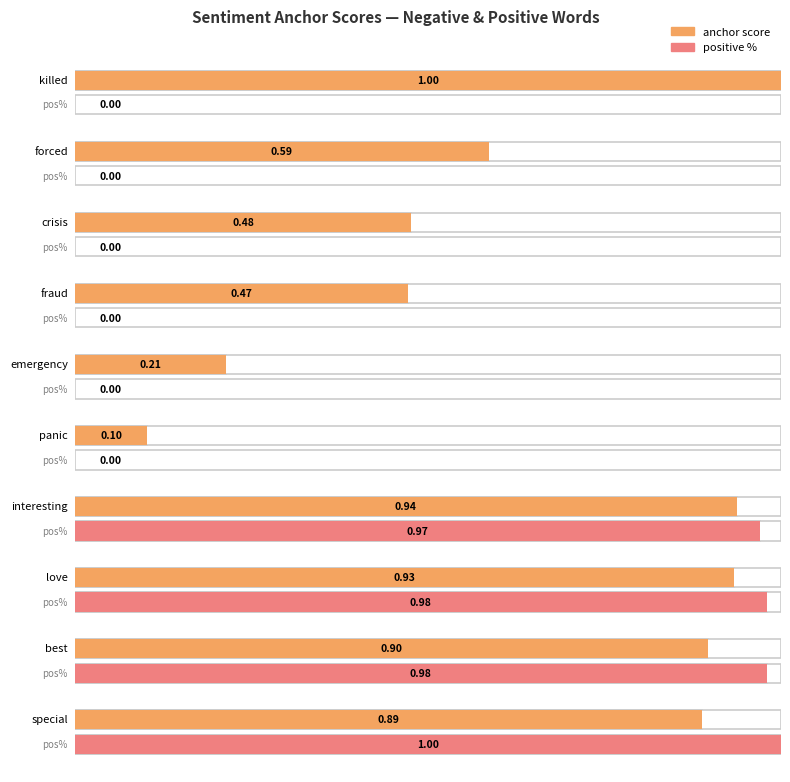

Between killed and interesting, which series saw the biggest shift?

positive %